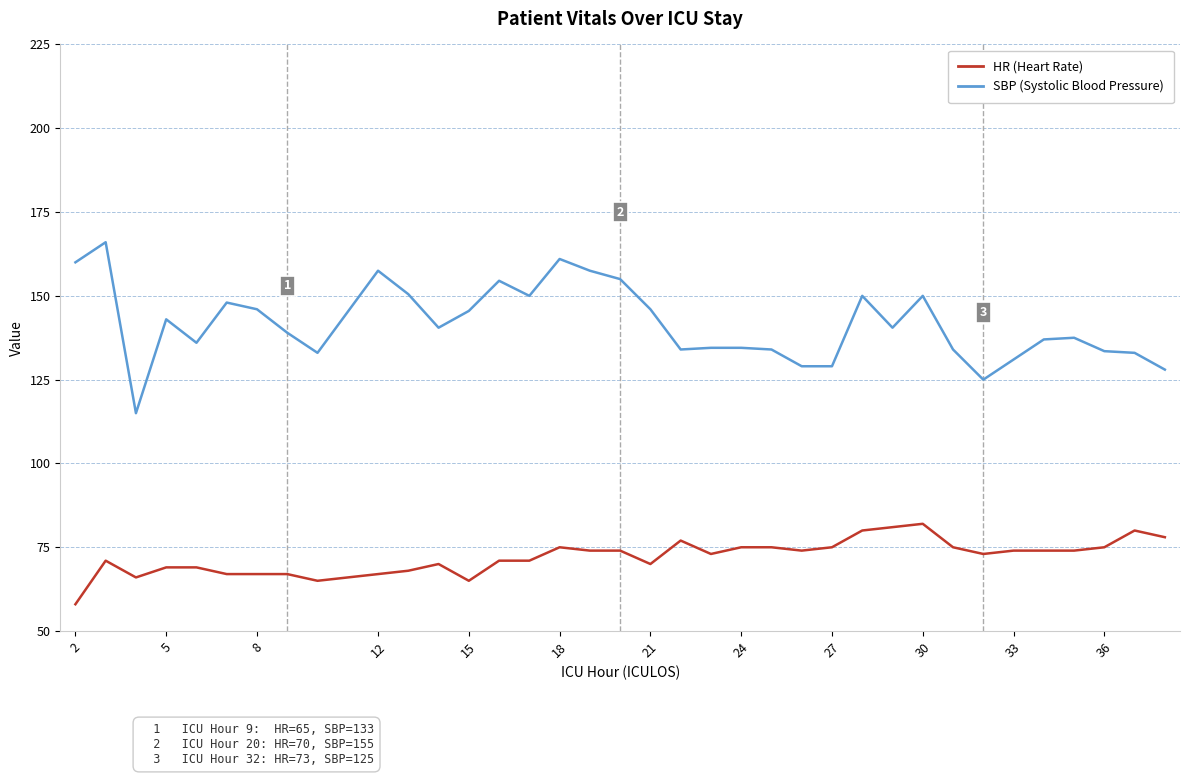

What is the smallest value displayed?

58.0